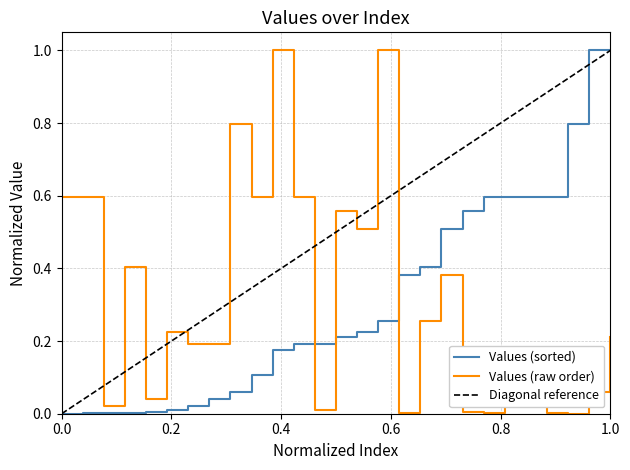

What is the greatest value displayed?

1.0